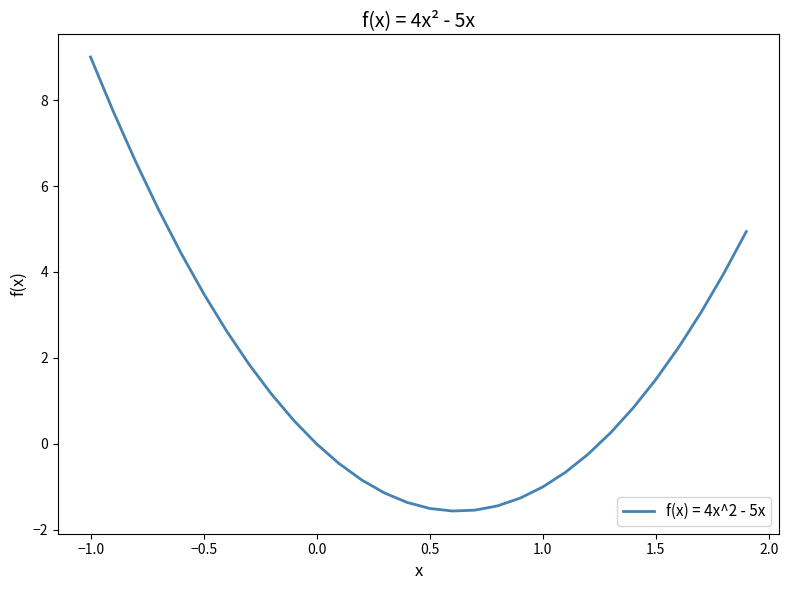

What is the difference between the maximum and minimum values?

10.6